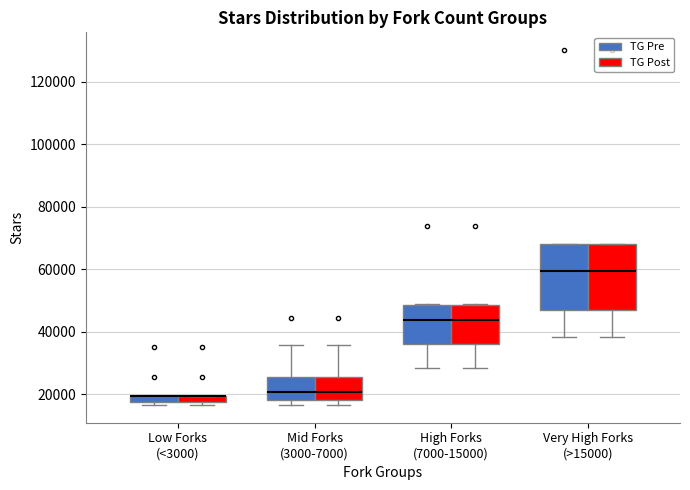

Where is the lower edge of the box for Low Forks (<3000) (TG Pre) on the y-axis? The values are not printed on the chart, so give them approximately, as read against the axis.

18000